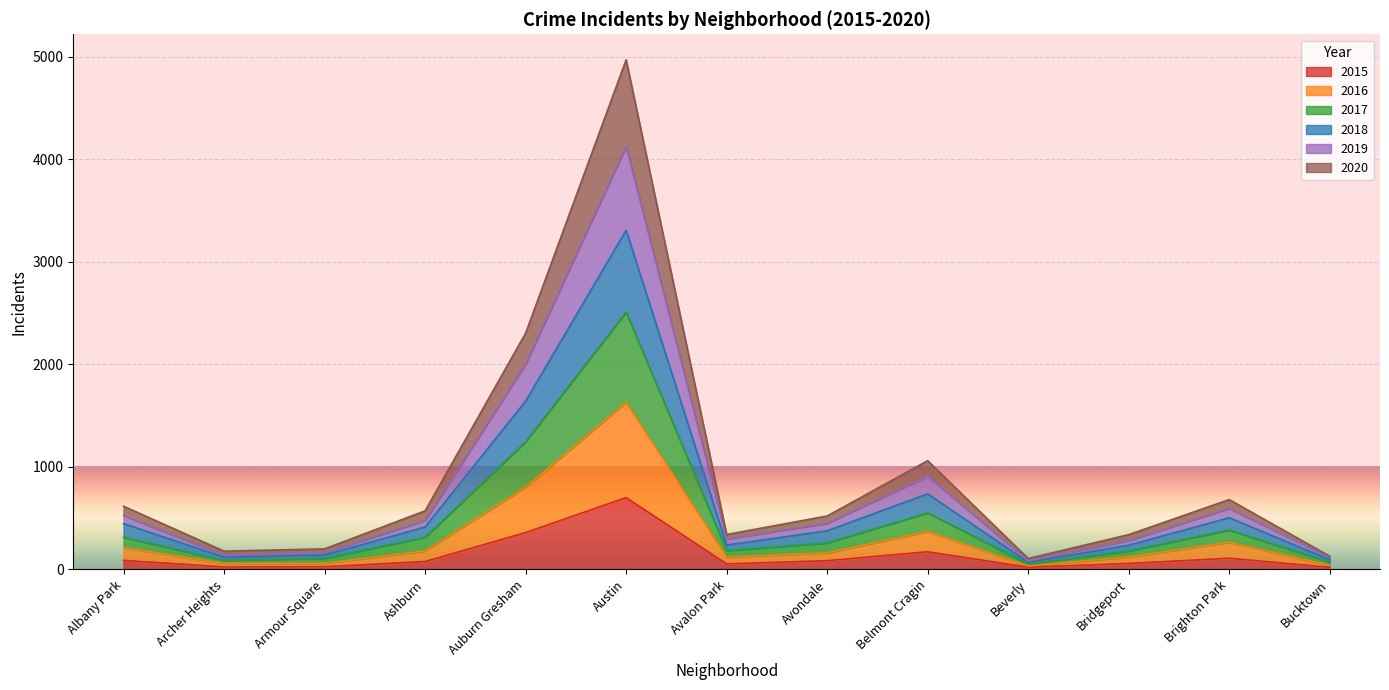

Rank the categories by 2017 value from highest to lowest.

Austin, Auburn Gresham, Belmont Cragin, Brighton Park, Albany Park, Ashburn, Avondale, Avalon Park, Bridgeport, Armour Square, Archer Heights, Bucktown, Beverly